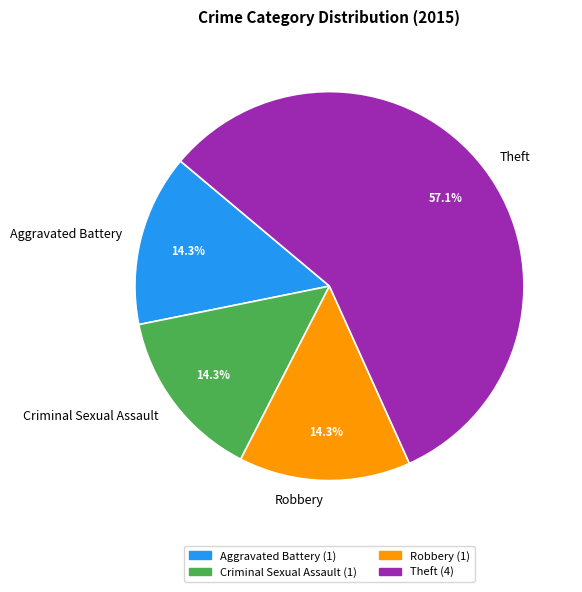

To the nearest percent, what is the difference between the Theft and Aggravated Battery slice percentages?

43%